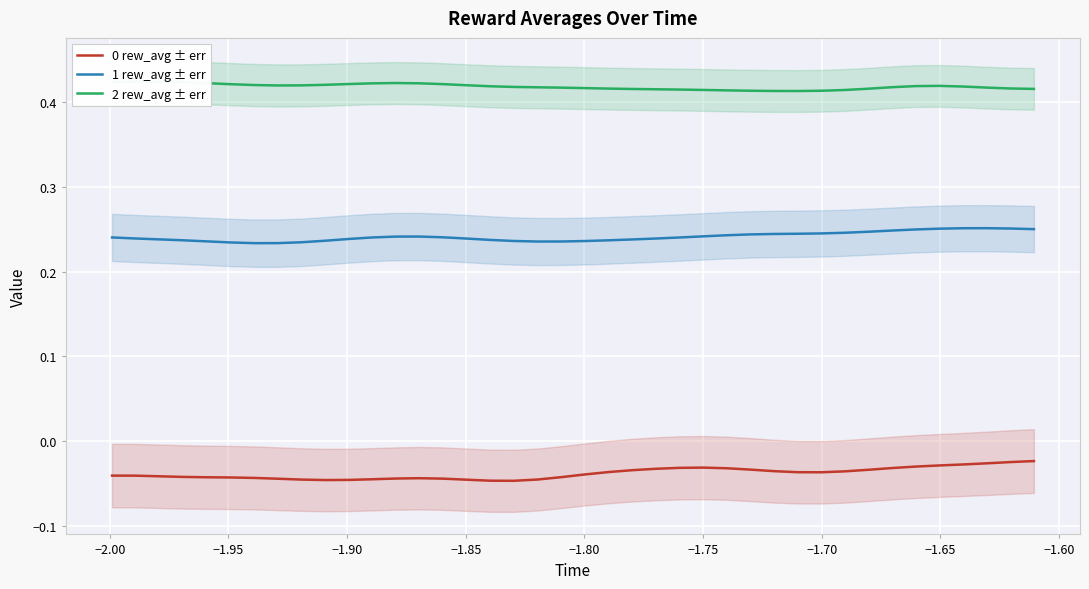

True or false: 1 rew_avg ± err and 0 rew_avg ± err intersect in this chart.

False